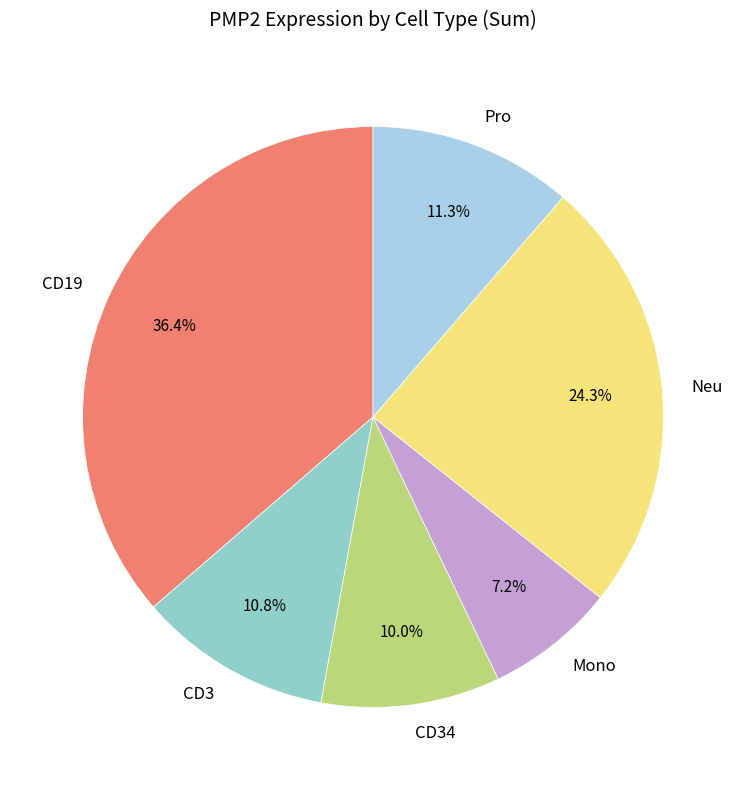

To the nearest percent, what is the difference between the largest and smallest slice percentages?

29%